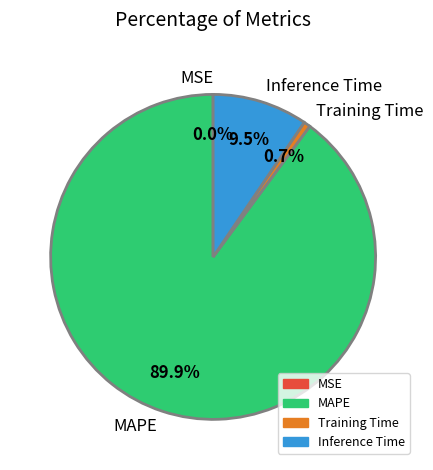

Which category has the biggest portion of the pie?

MAPE